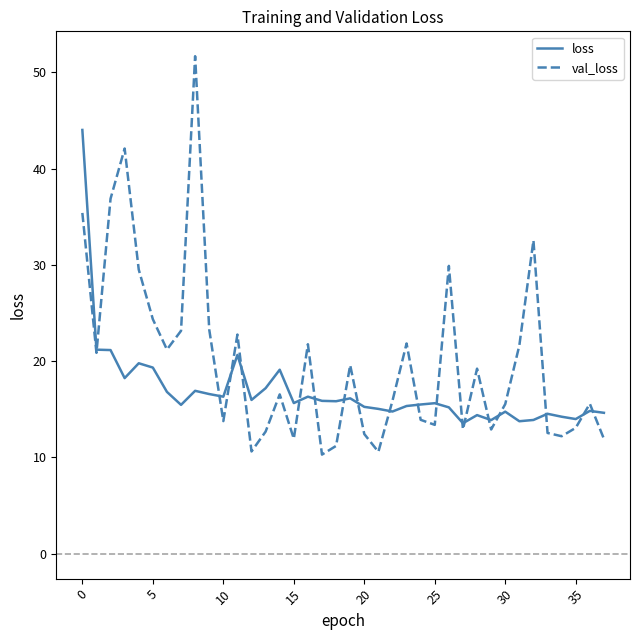

Which series has the widest spread of values?

val_loss